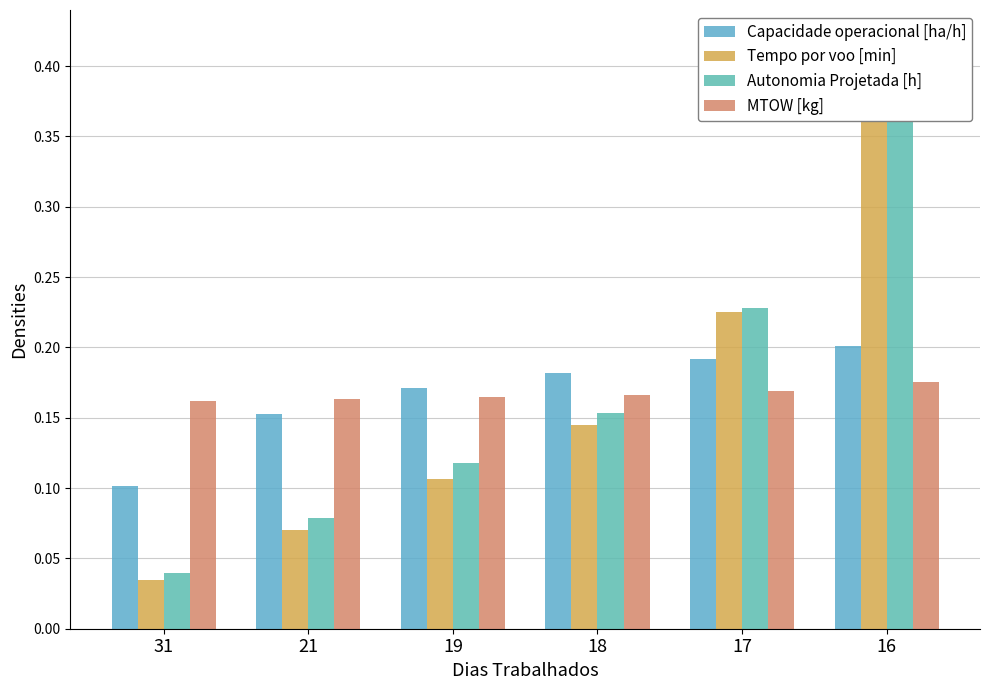

What is the value of the Capacidade operacional [ha/h] bar at the 6th from the left?

0.2